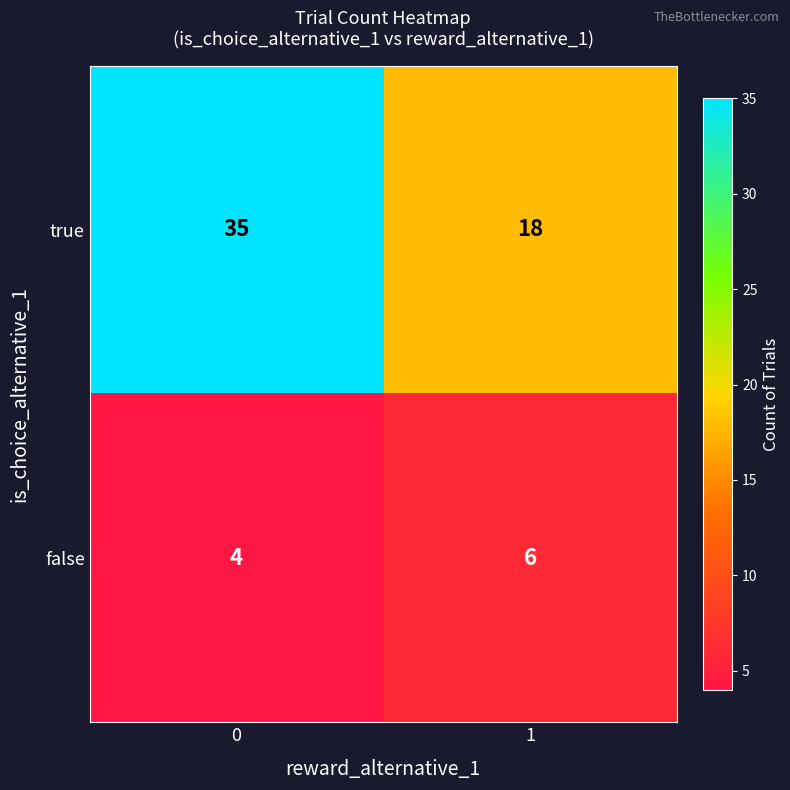

At 0, list the series in order from smallest to largest.

false, true